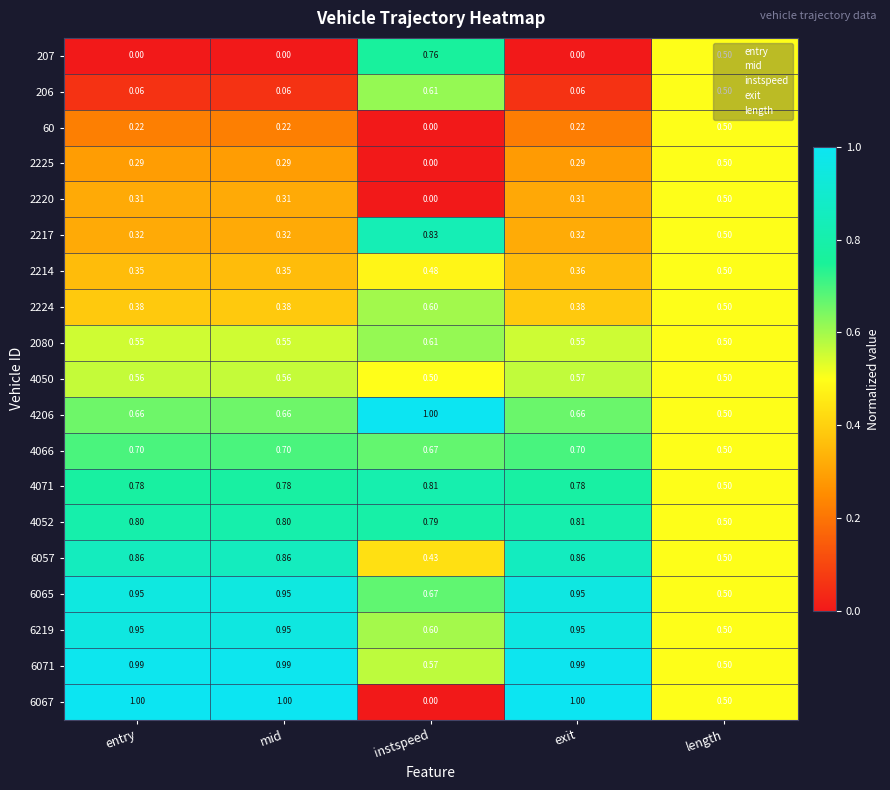

What is the total value across all series at entry?

10.7